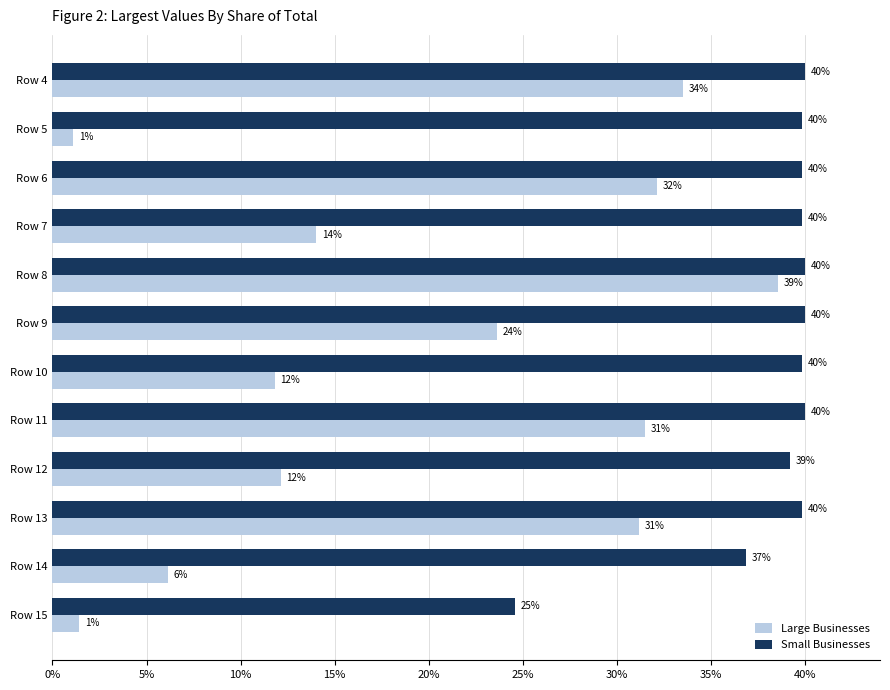

What is the difference between the maximum and second lowest values in the Small Businesses series?

3.1